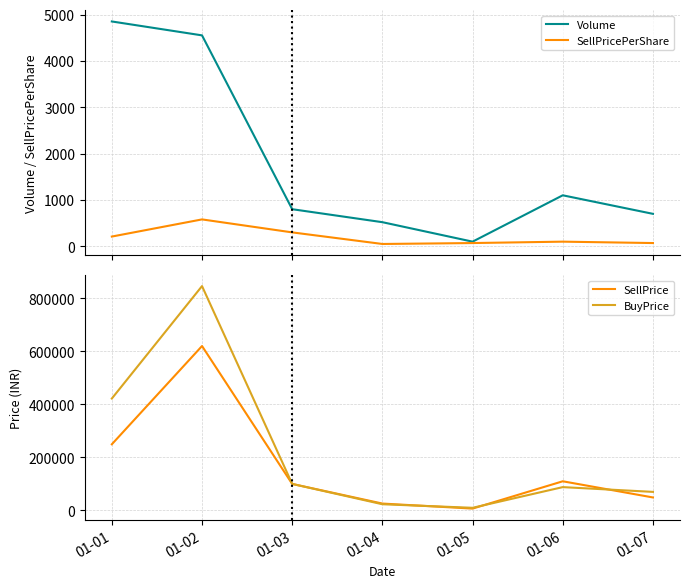

Does the chart have visible grid lines?

Yes